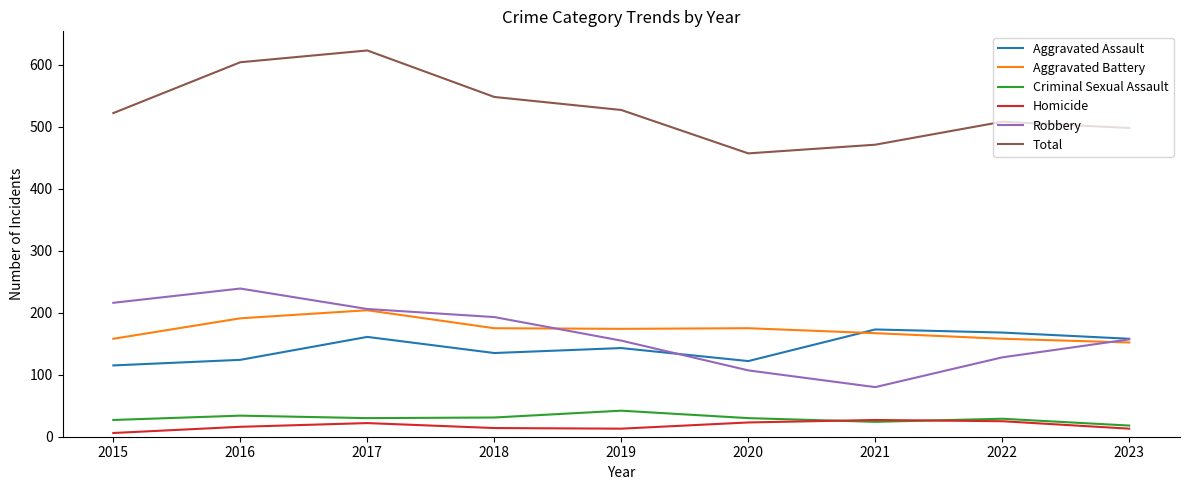

The Criminal Sexual Assault series shows 29 at 2022. True or false?

True